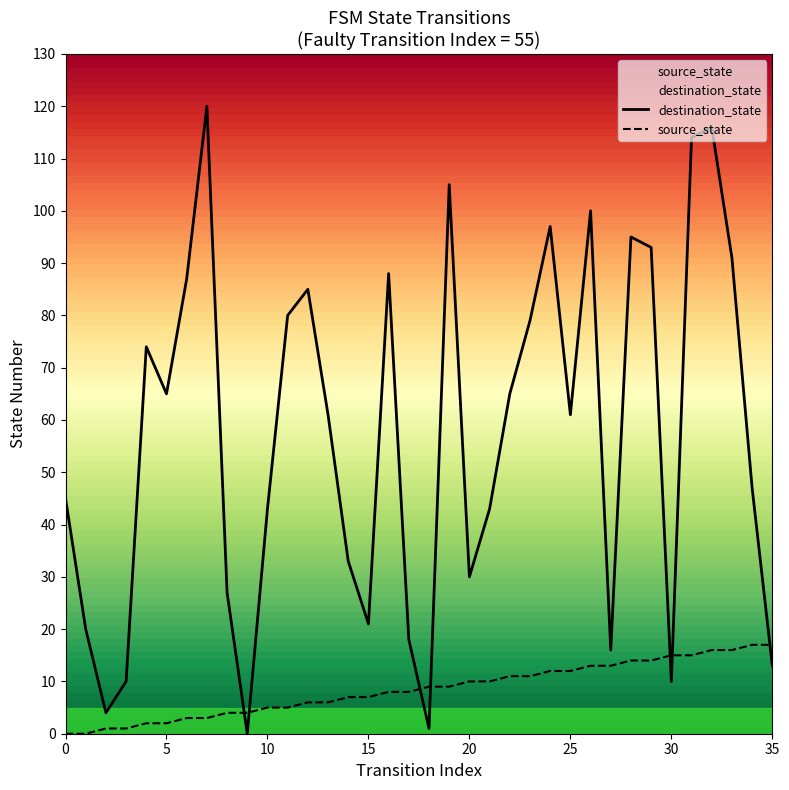

At which category is the sum across all series the highest?

32